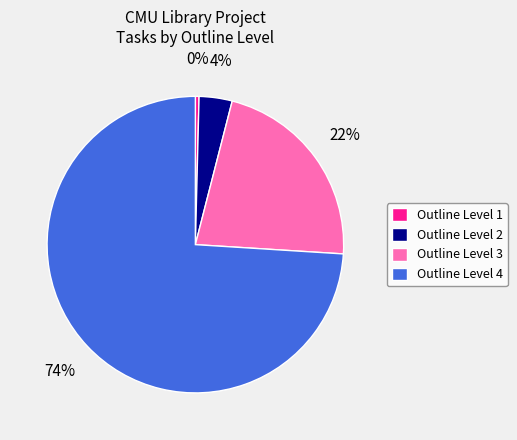

Do Outline Level 3 and Outline Level 2 together represent more than half of the pie?

No